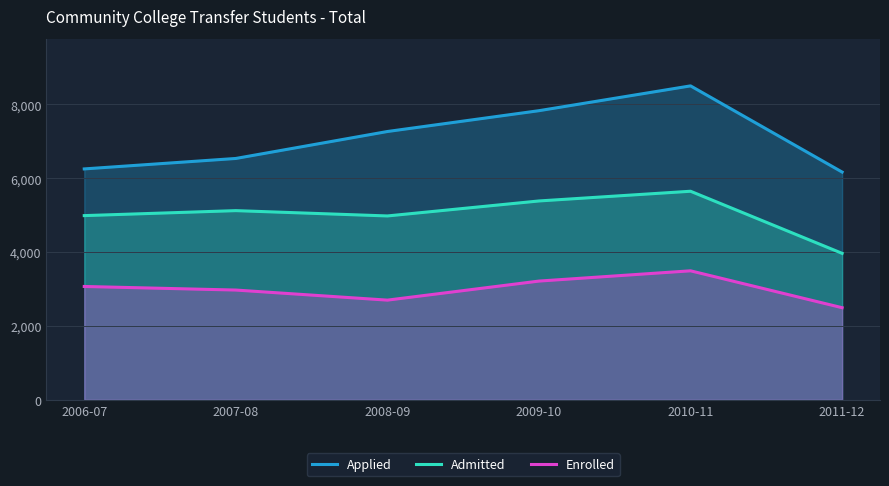

How many values in the Admitted series exceed 5124?

2